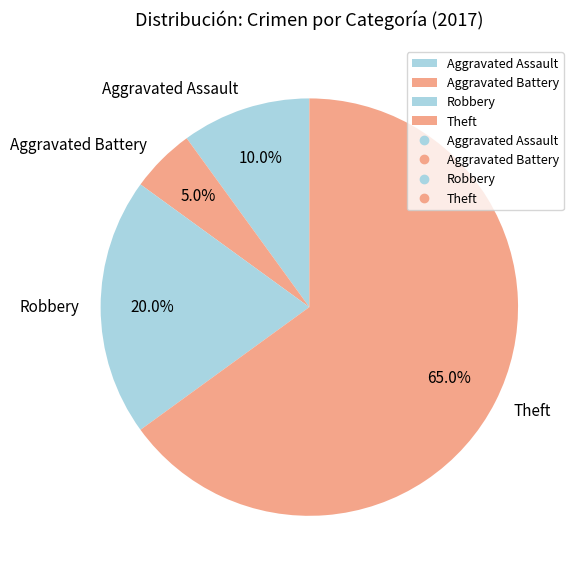

Count the number of slices in the pie.

4